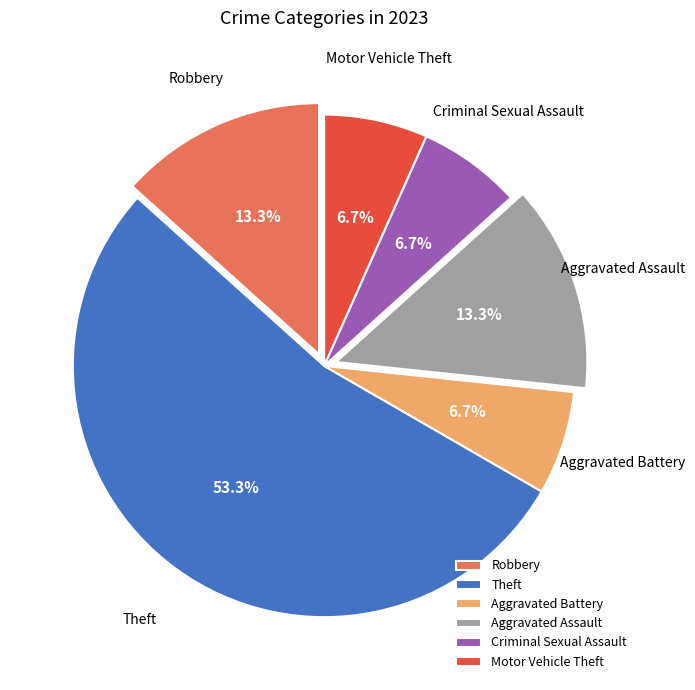

Which category accounts for the majority?

Theft